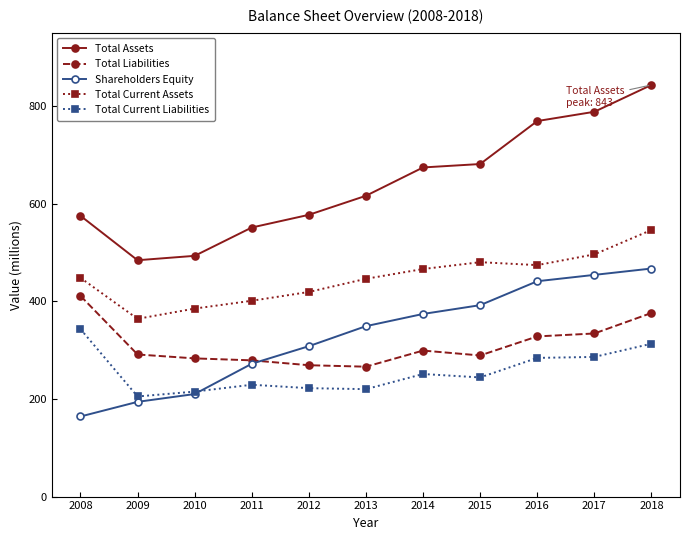

What is the highest value of the Total Current Liabilities series?

343